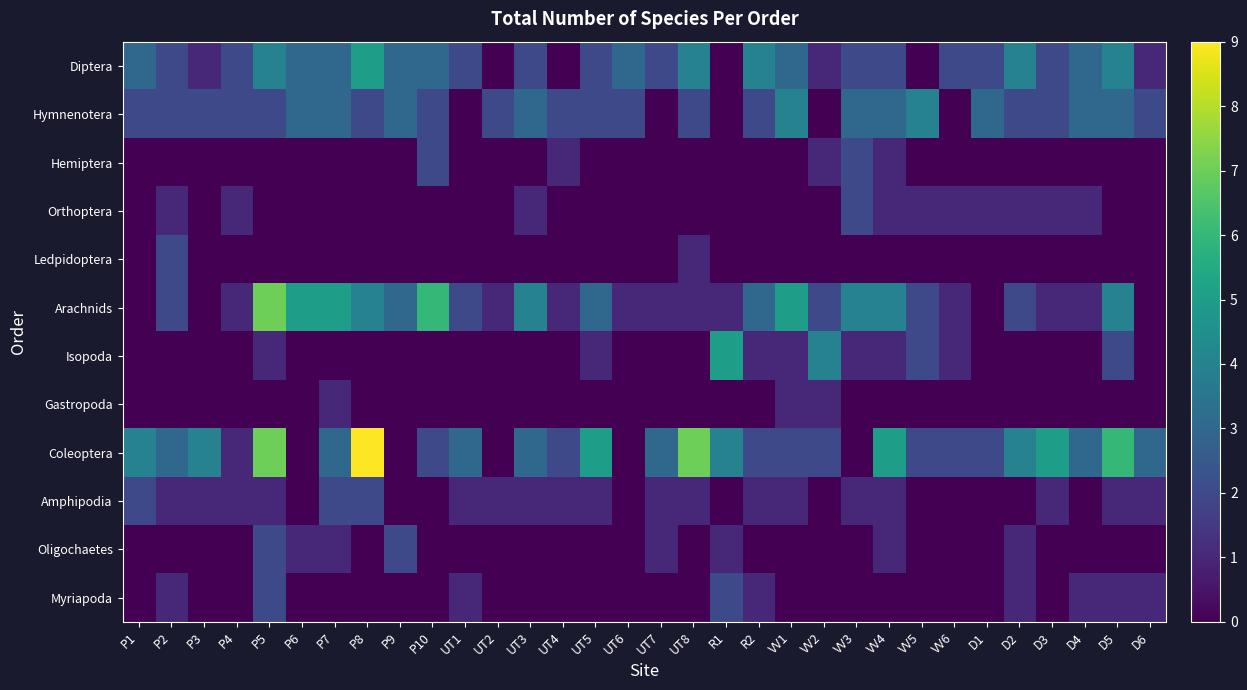

Rank the series by their maximum value, from highest to lowest.

Coleoptera, Arachnids, Diptera, Isopoda, Hymnenotera, Hemiptera, Orthoptera, Ledpidoptera, Amphipodia, Oligochaetes, Myriapoda, Gastropoda